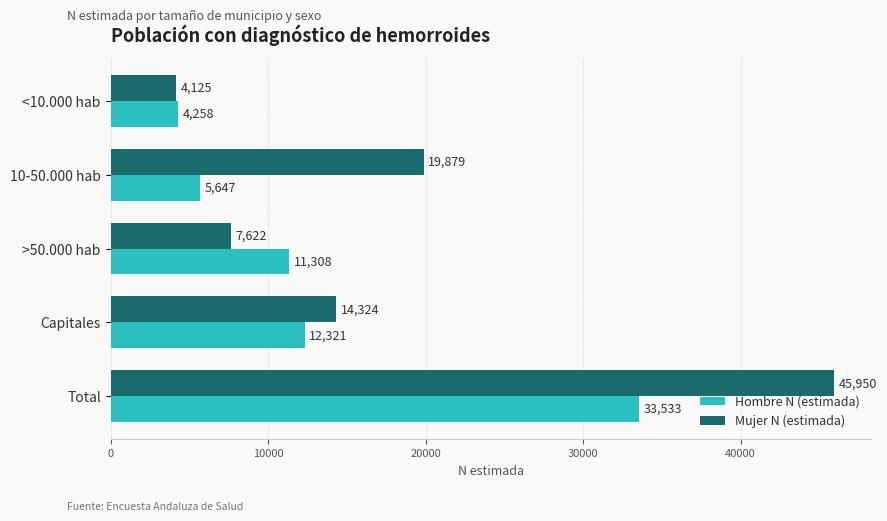

What is the average value of the Mujer N (estimada) series?

18380